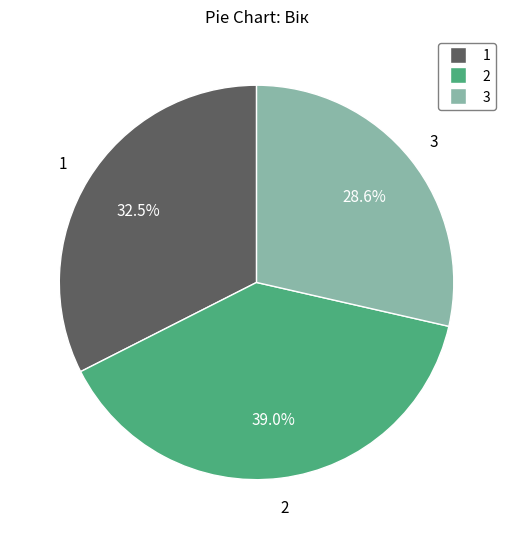

To the nearest percent, what is the difference between the largest and smallest slice percentages?

10%